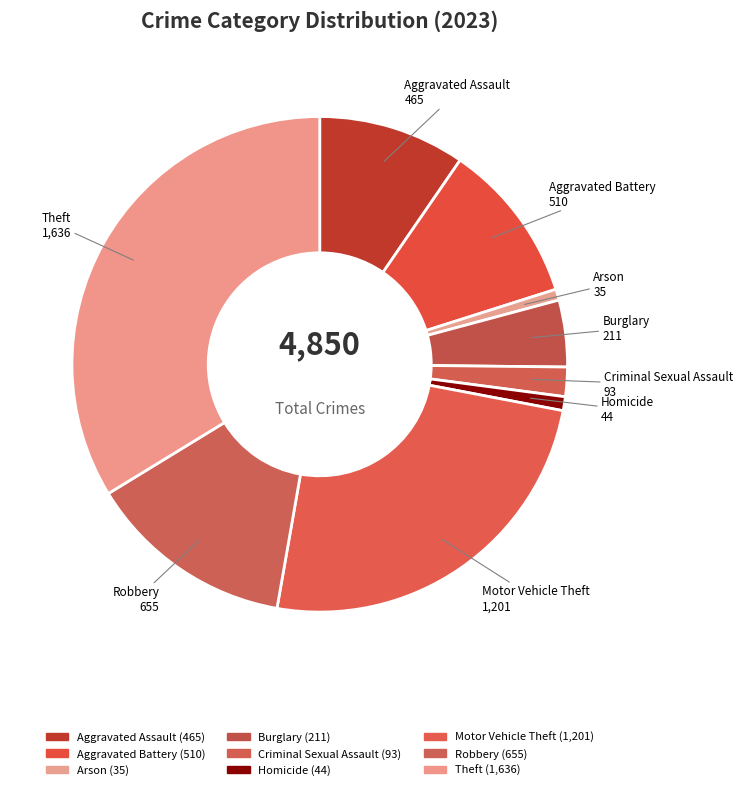

How many segments does this pie chart have?

9